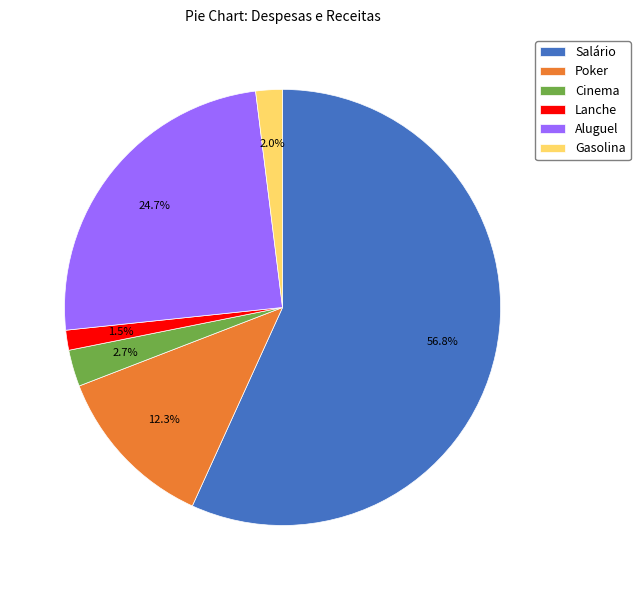

Is Lanche the majority of the pie?

No